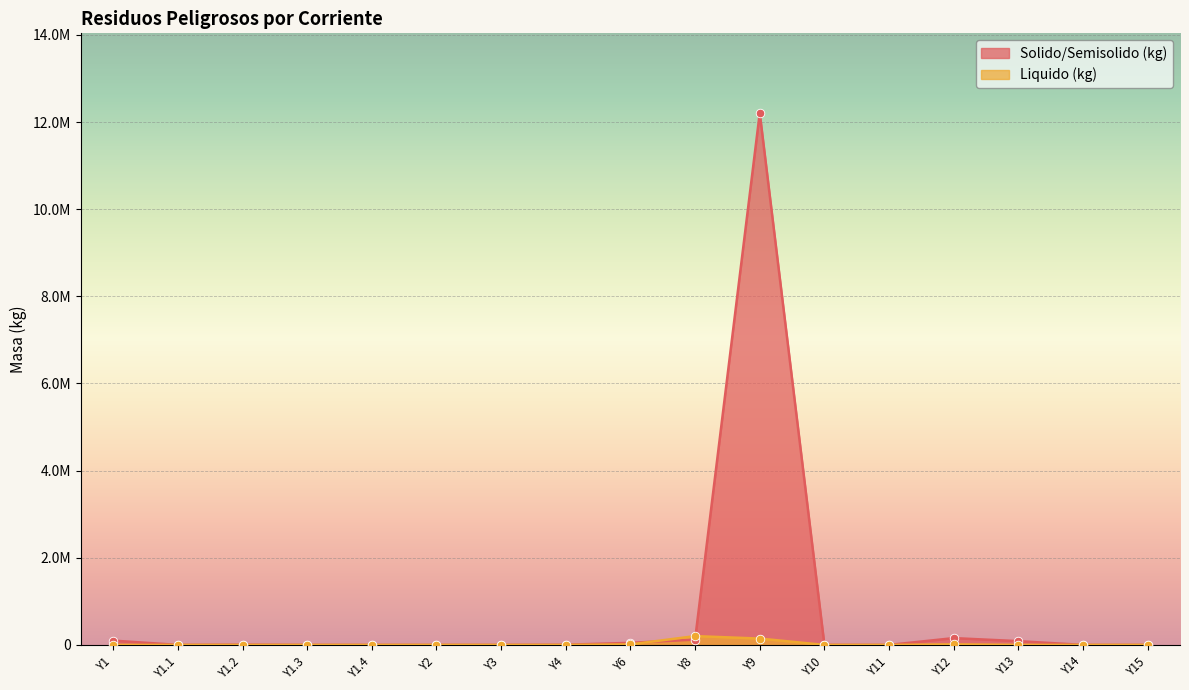

Is the value of Solido/Semisolido (kg) at Y1.2 greater than the value of Liquido (kg) at Y6?

No